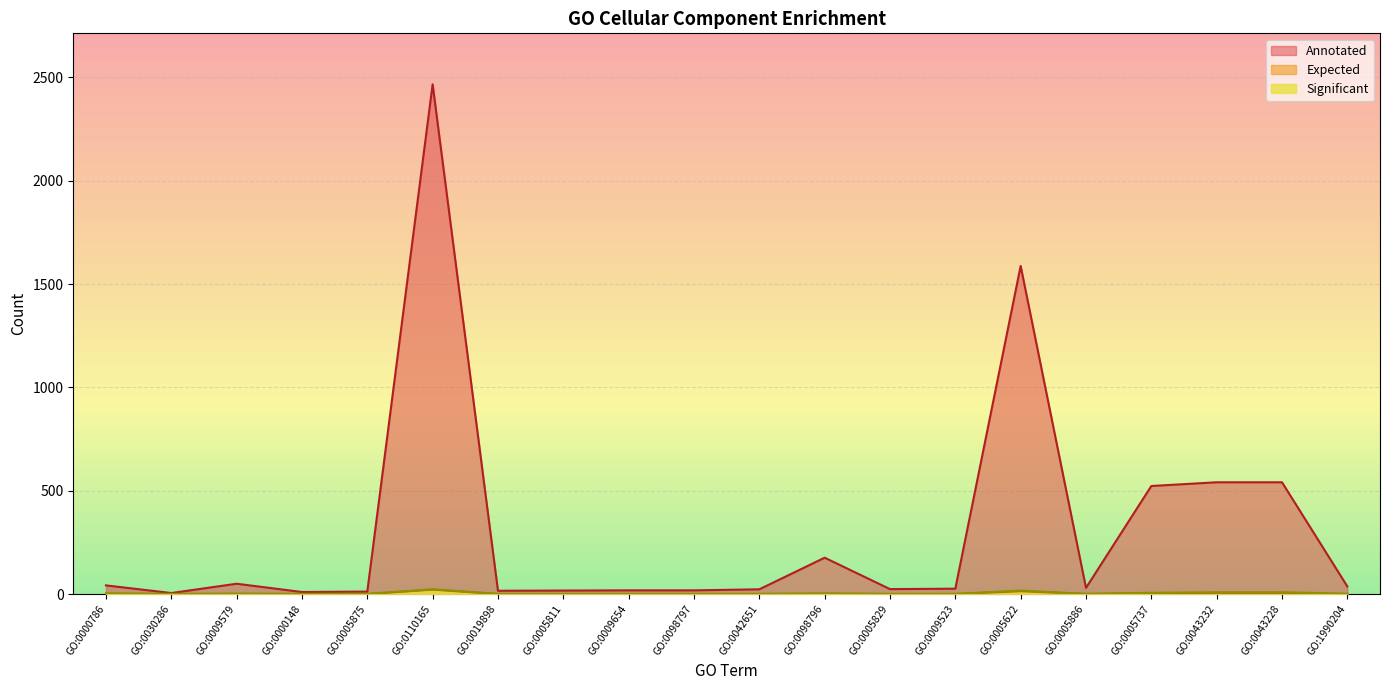

What is the label of the 17th point from the right?

GO:0000148